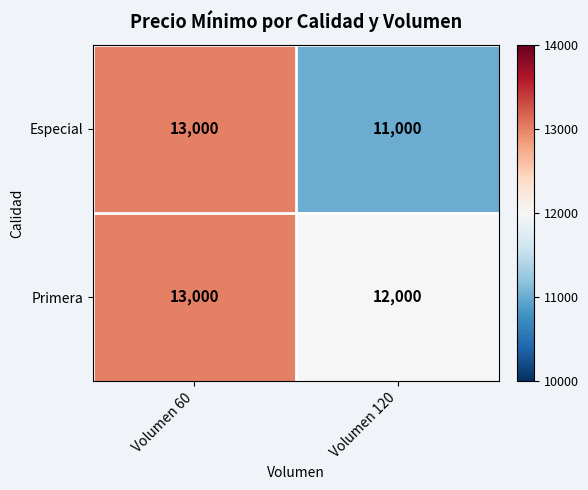

At which category does the chart reach its minimum across all series?

Volumen 120